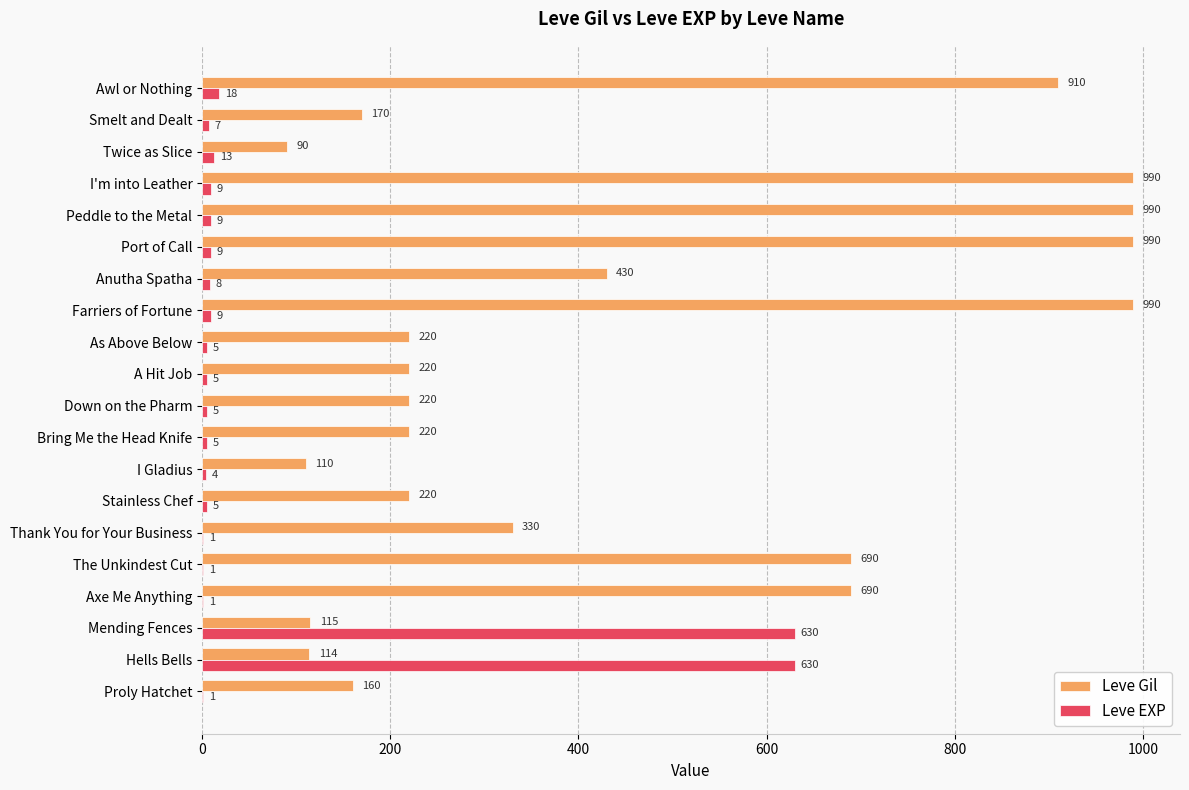

Which series has the largest total across all categories?

Leve Gil